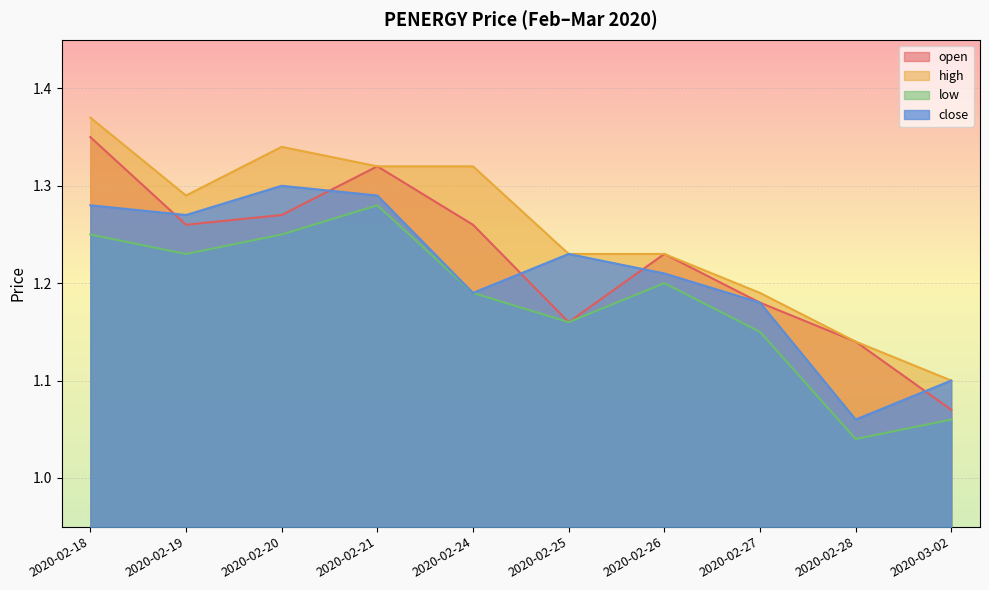

What are all the series names shown in the legend?

open, high, low, close